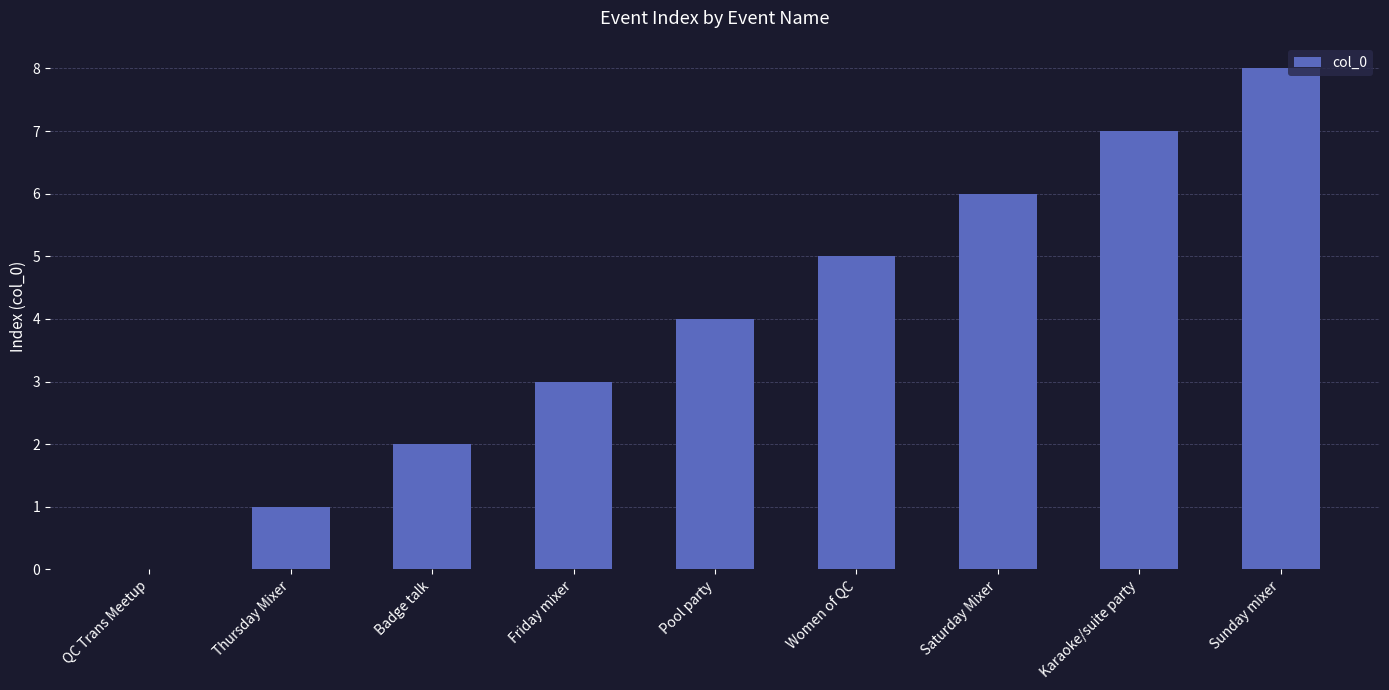

What is the approximate value at Pool party?

4